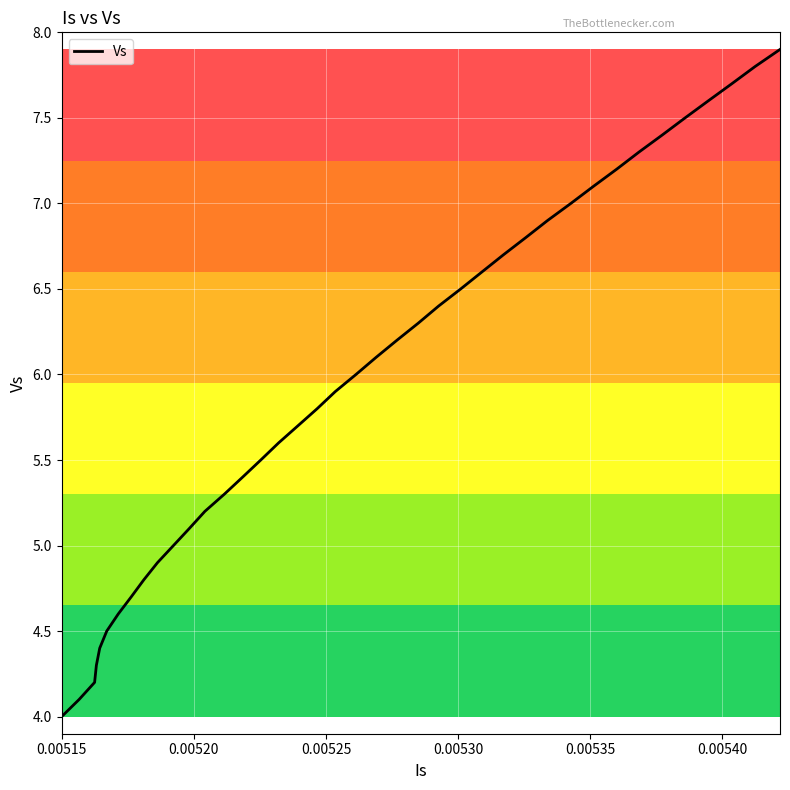

What is the smallest value displayed?

4.0